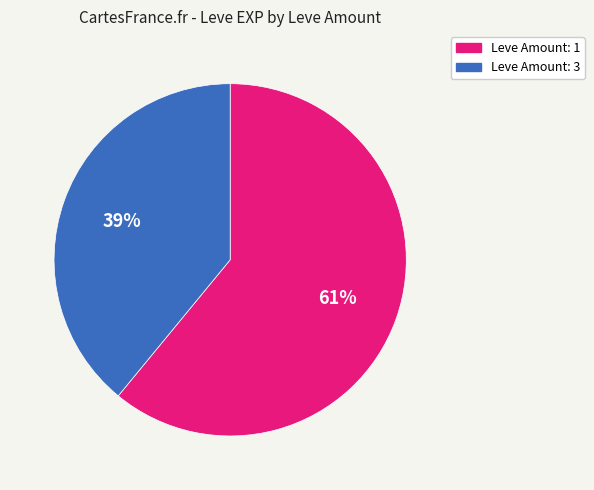

Is there any slice that represents more than half of the pie?

Yes